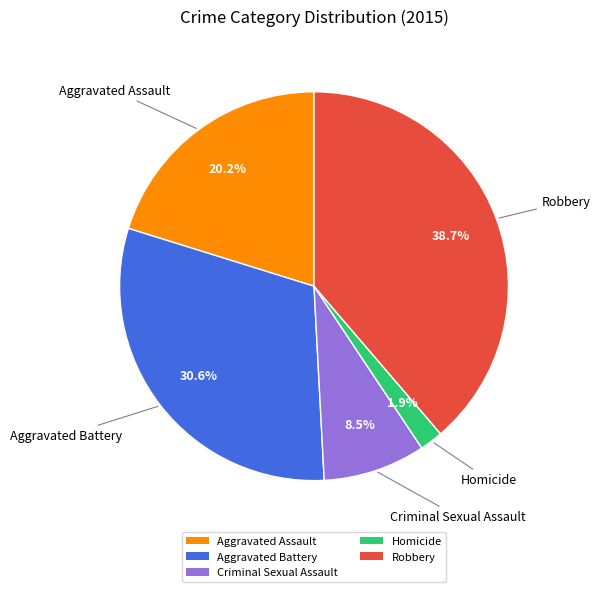

Does Aggravated Battery represent more than half of the total?

No